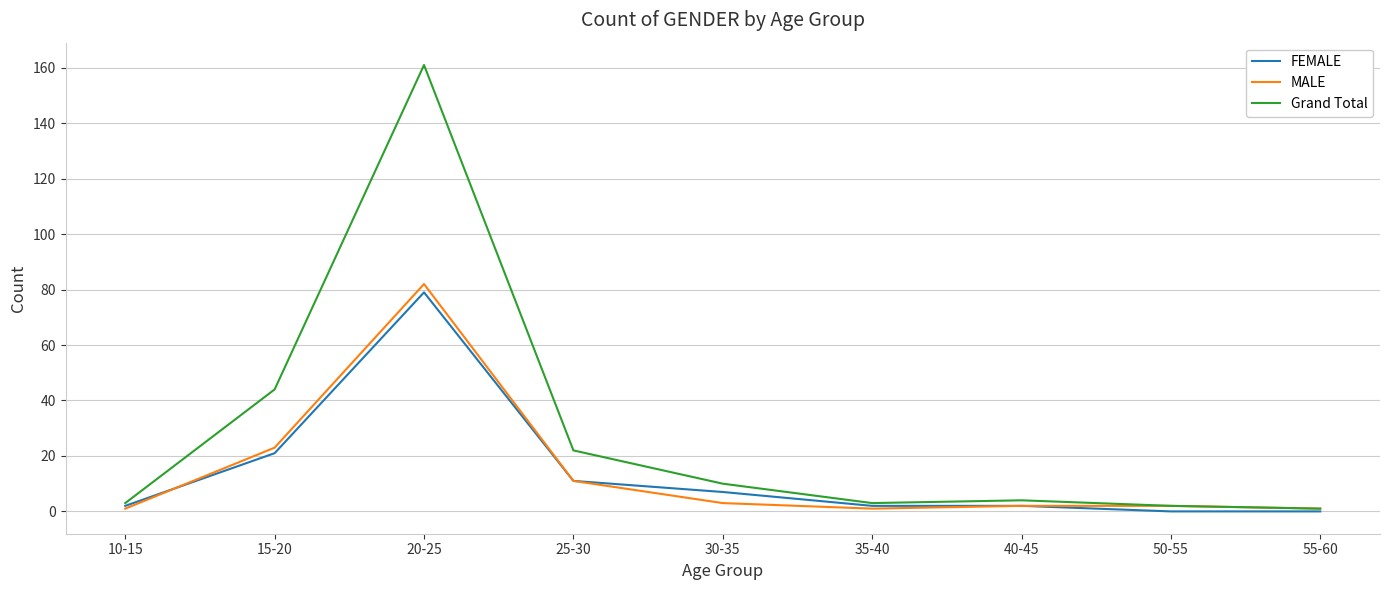

Rank the series by their maximum value, from lowest to highest.

FEMALE, MALE, Grand Total